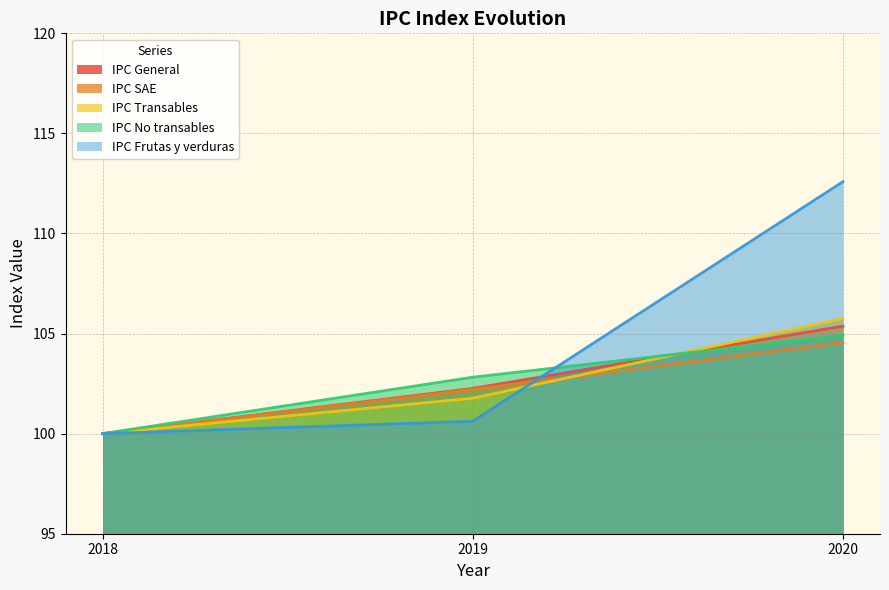

What is the average value of the IPC General series?

102.5